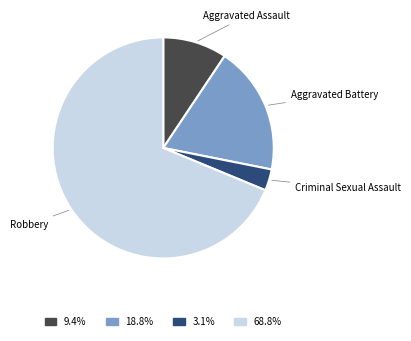

Is there a majority slice in this chart?

Yes